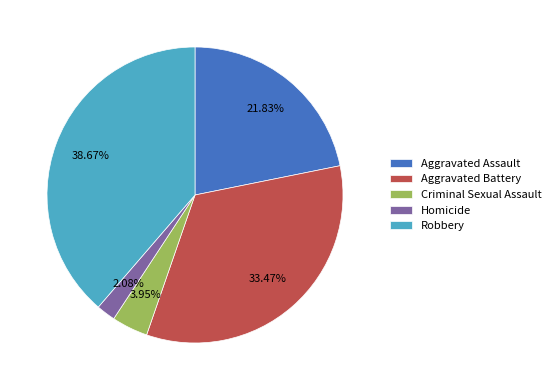

Is there a majority slice in this chart?

No